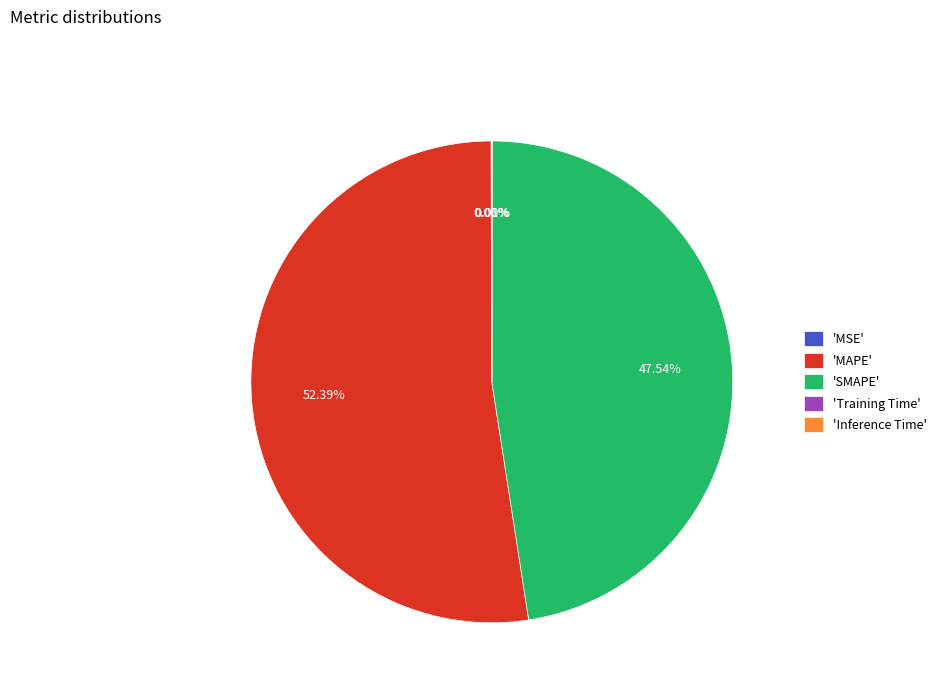

Does any single category account for the majority?

Yes